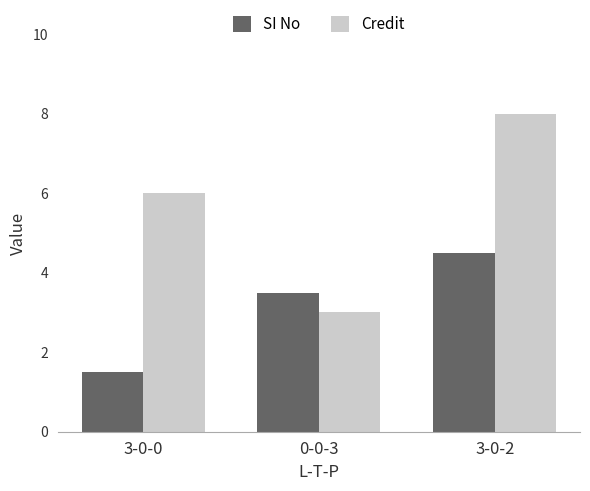

List the series in order of their peak value, lowest first.

SI No, Credit